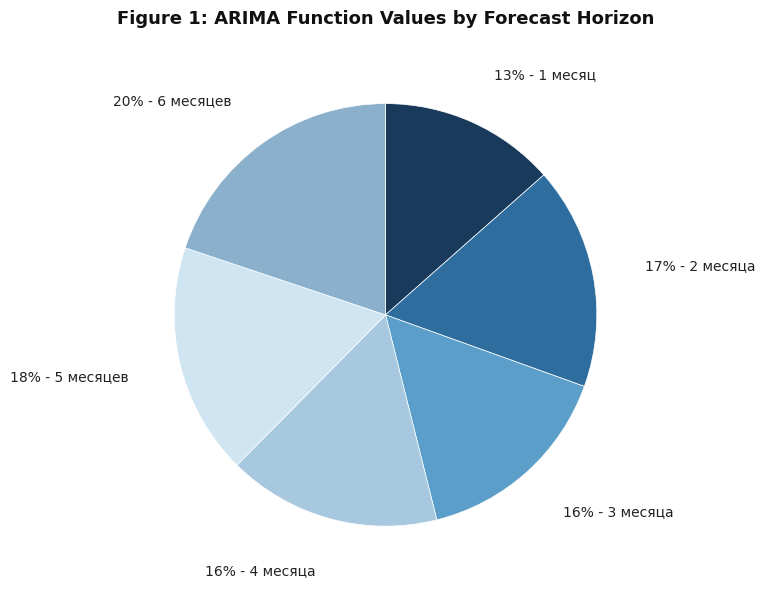

To the nearest percent, what is the average slice percentage?

17%